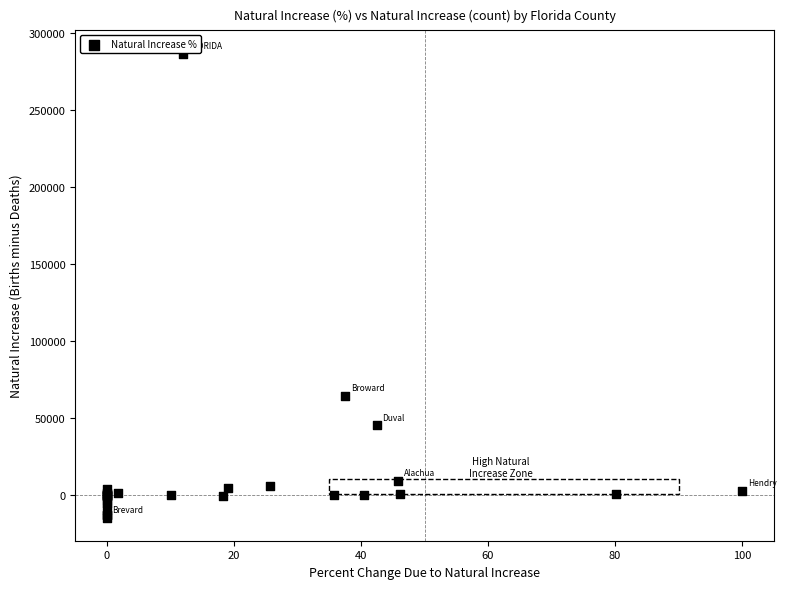

What Y value in the scatter plot is closest to 135887?

64350